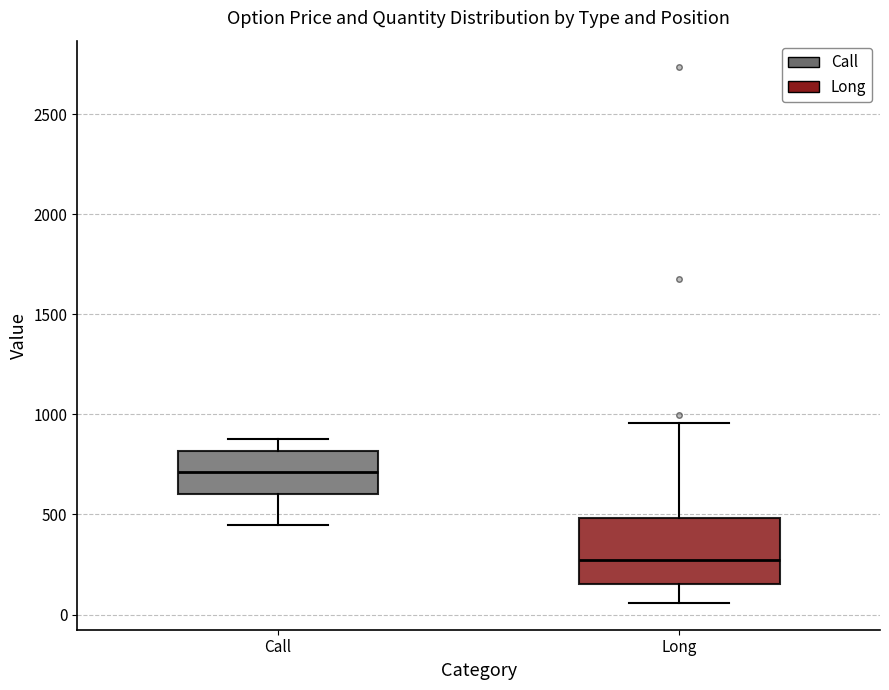

Reading left to right, read every box against the y-axis: the position of its median line, the range the box covers, and the ends of its whiskers. The values are not printed on the chart, so give them approximately, as read against the axis.

Call: median 700, box 600 to 800, whiskers 450 to 900
Long: median 250, box 150 to 500, whiskers 50 to 950